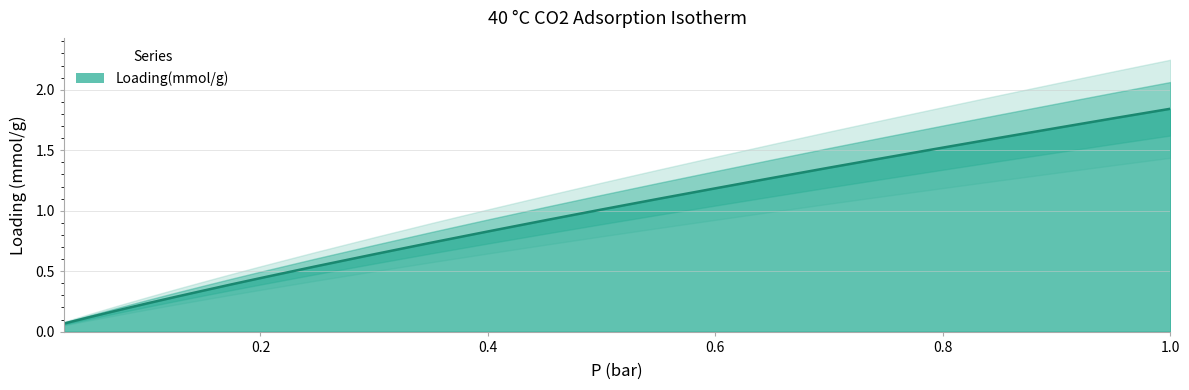

Does the chart have visible grid lines?

Yes